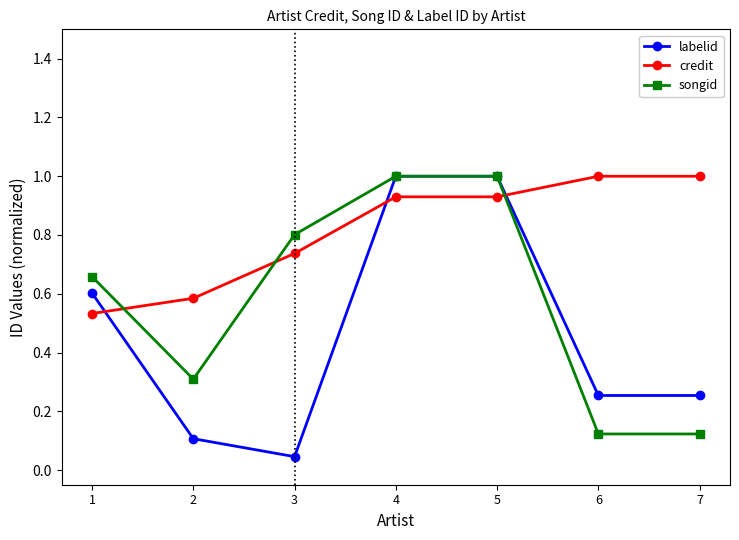

What is the average value of the credit series?

0.8